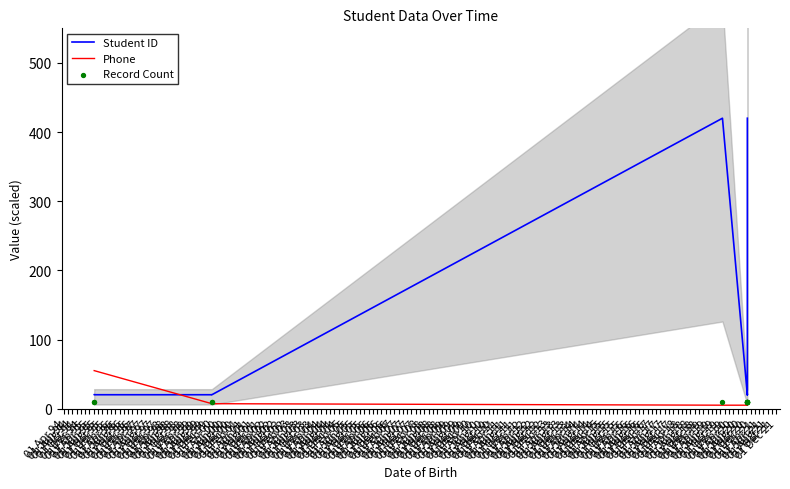

What is the total value across all series at 01 Apr 95?

35.1